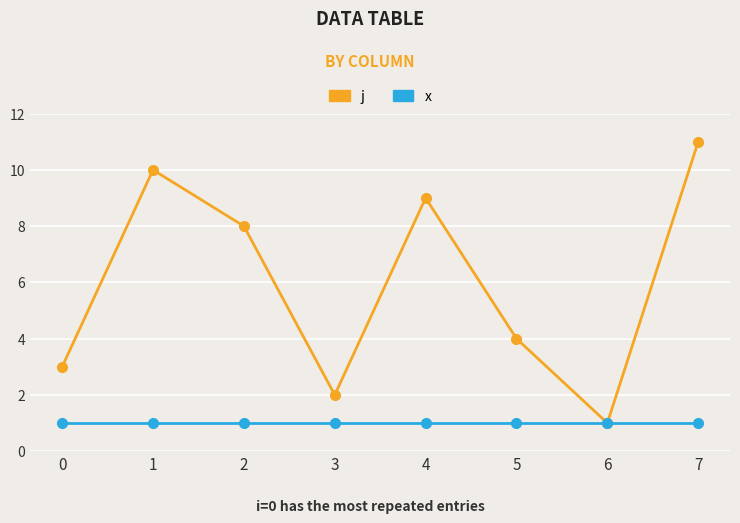

What are all the series names shown in the legend?

j, x